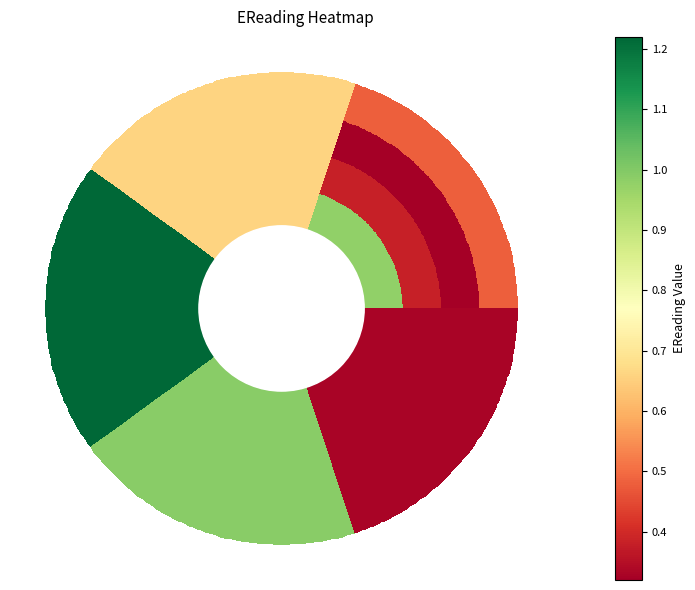

True or false: Row0 has a value of 1.2 at EReading3.

True